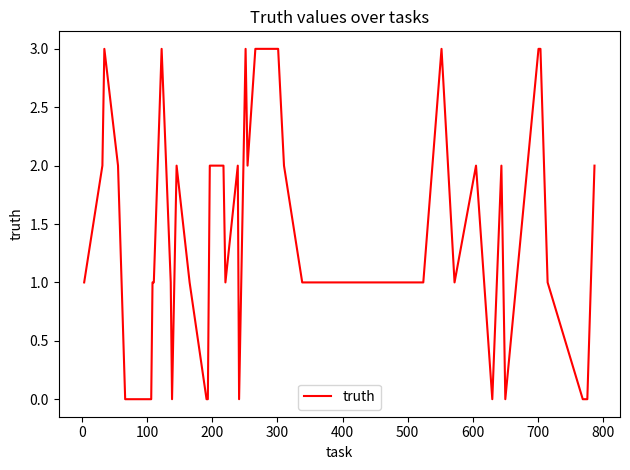

What is the greatest value displayed?

3